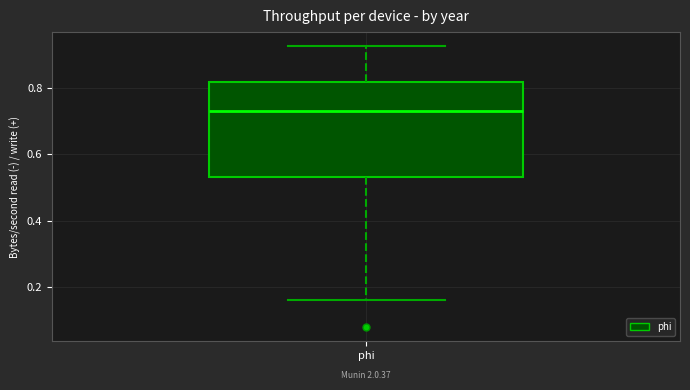

Where is the upper edge of the box for phi on the y-axis? The values are not printed on the chart, so give them approximately, as read against the axis.

0.82